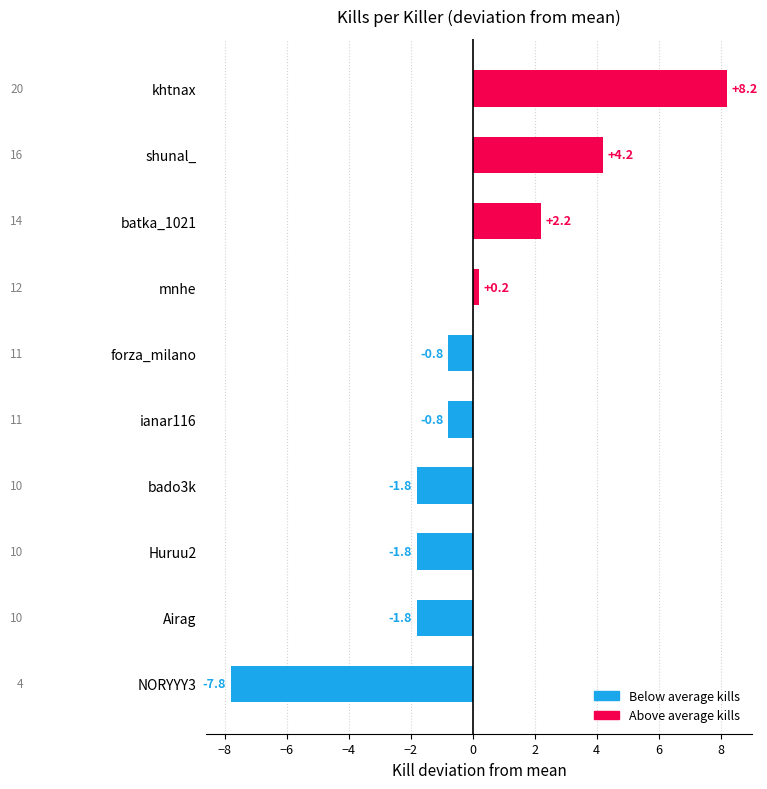

Between ianar116 and khtnax, which is larger?

khtnax